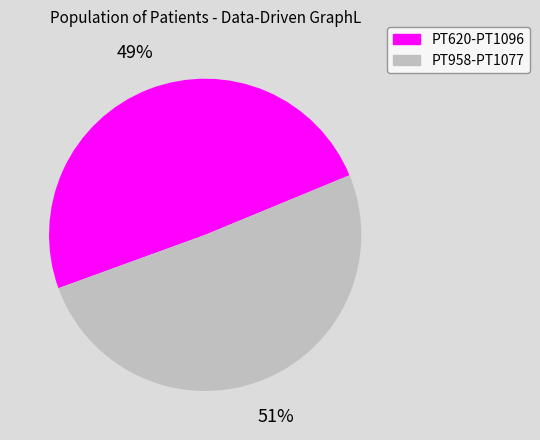

Is there a majority slice in this chart?

Yes